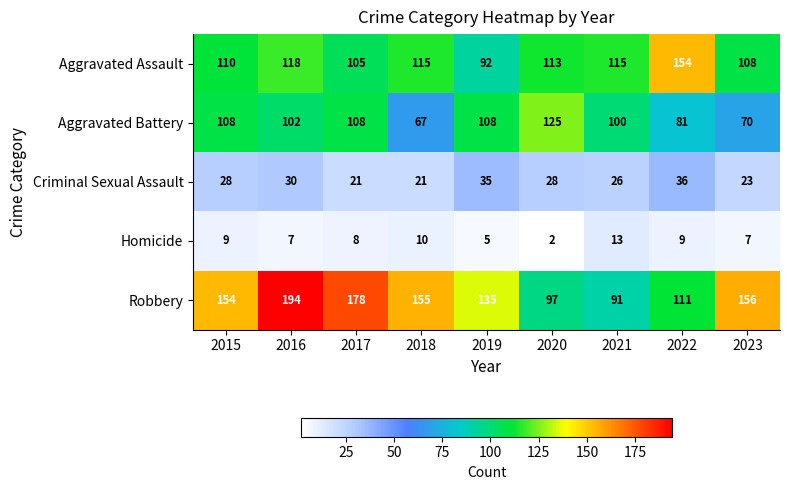

What is the average value of the Robbery series?

141